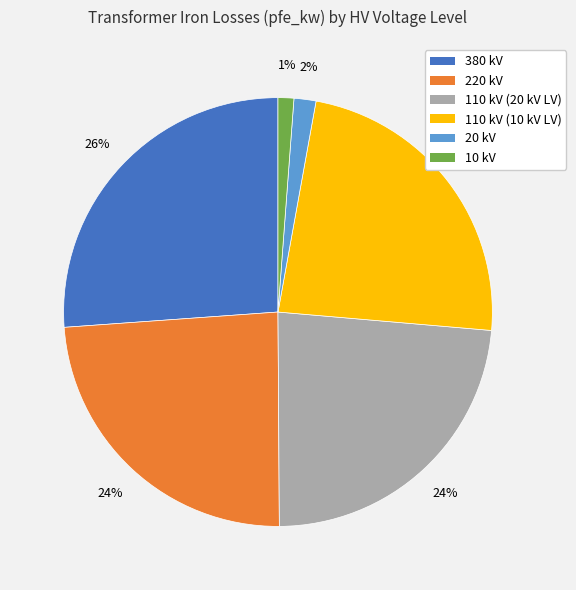

How many segments does this pie chart have?

6